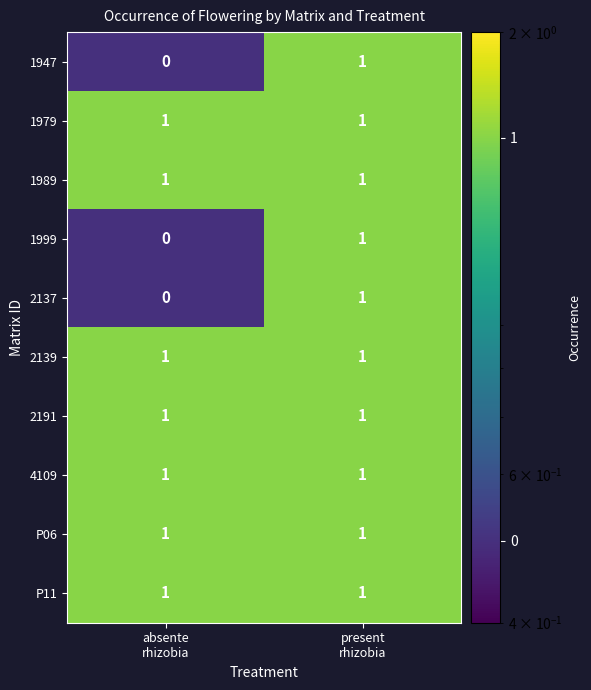

How many series are shown in this chart?

10